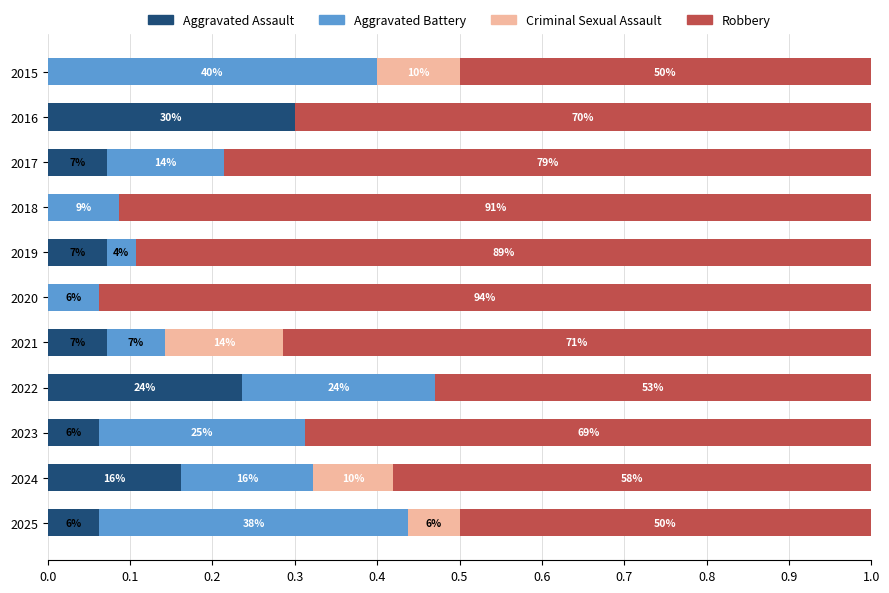

Reading left to right, list all the values displayed in this chart.

Aggravated Assault: 0.0	0.3	0.1	0.0	0.1	0.0	0.1	0.2	0.1	0.2	0.1
Aggravated Battery: 0.4	0.0	0.1	0.1	0.0	0.1	0.1	0.2	0.2	0.2	0.4
Criminal Sexual Assault: 0.1	0.0	0.0	0.0	0.0	0.0	0.1	0.0	0.0	0.1	0.1
Robbery: 0.5	0.7	0.8	0.9	0.9	0.9	0.7	0.5	0.7	0.6	0.5